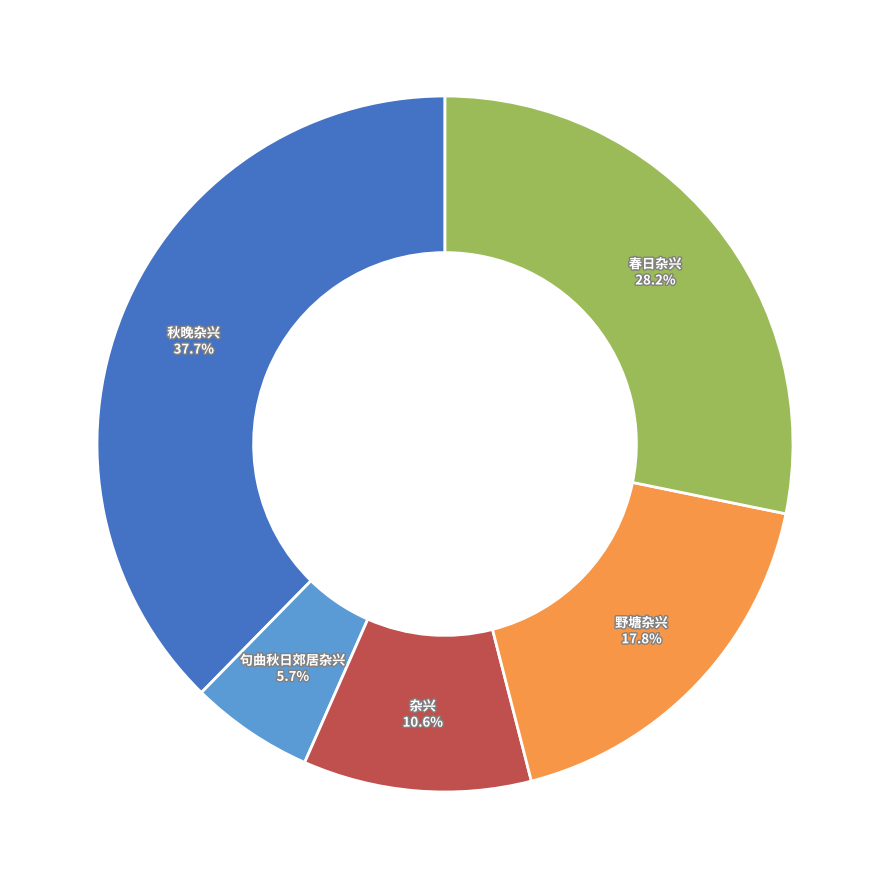

Is there any slice that represents more than half of the pie?

No